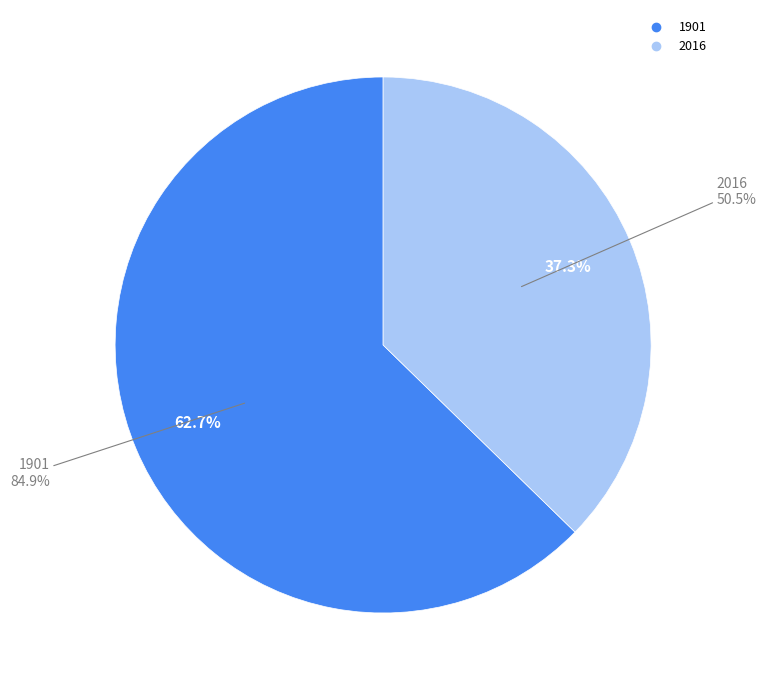

Combined, what portion of the pie is 2016 and 1901?

100.0%